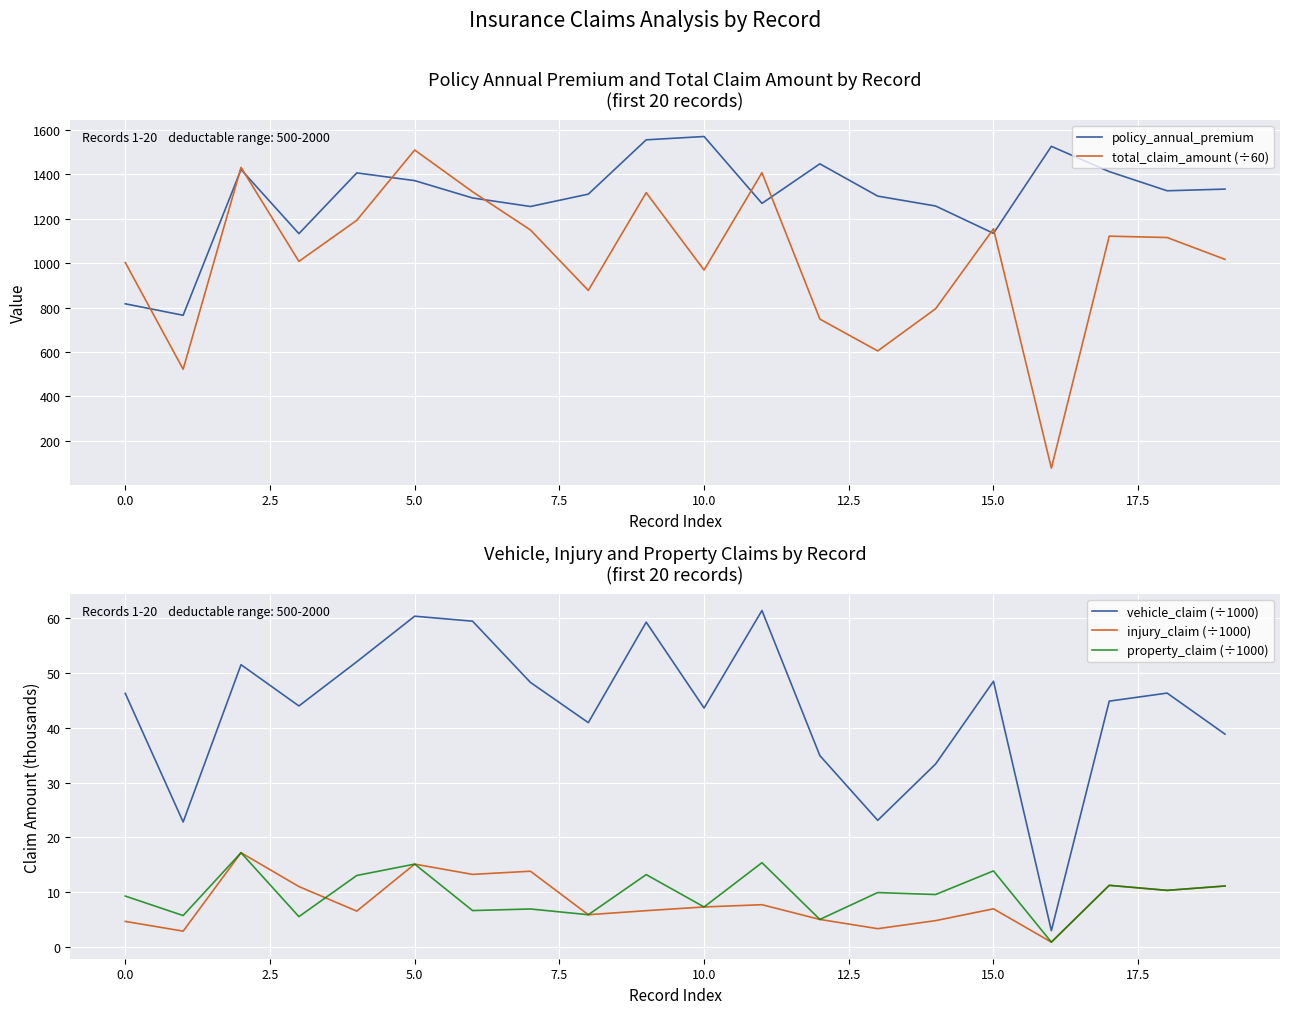

True or false: vehicle_claim (÷1000) and policy_annual_premium cross at least once.

False